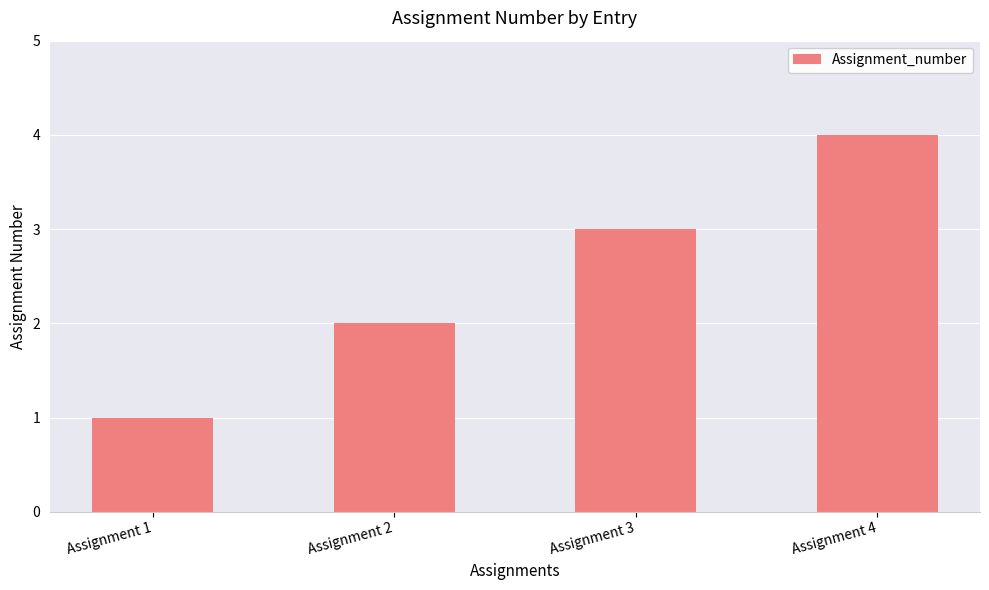

List the labels in order of value, smallest first.

Assignment 1, Assignment 2, Assignment 3, Assignment 4